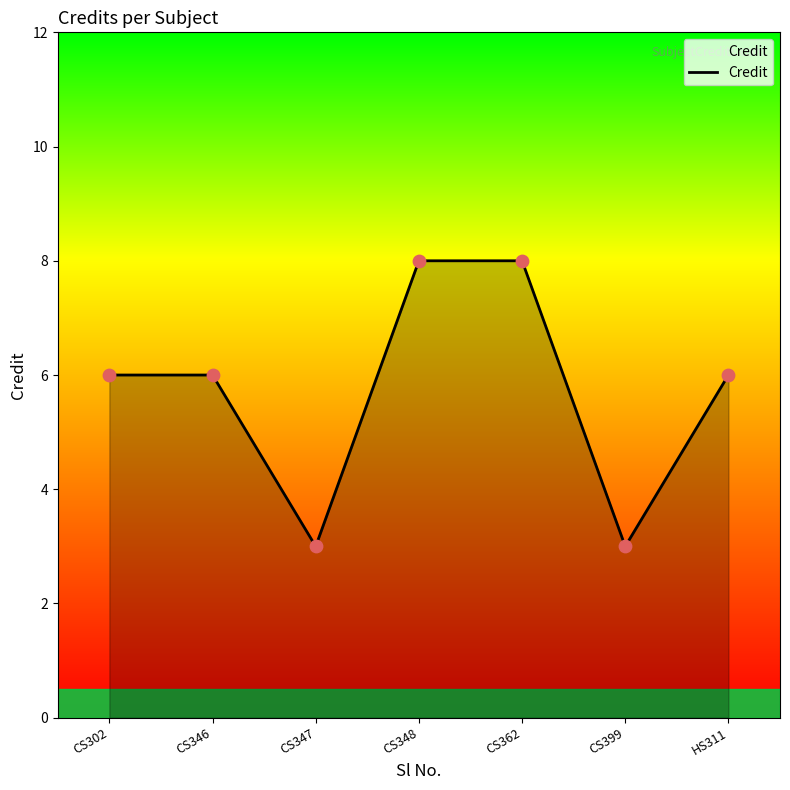

What is the change in value from CS347 to CS348?

+5